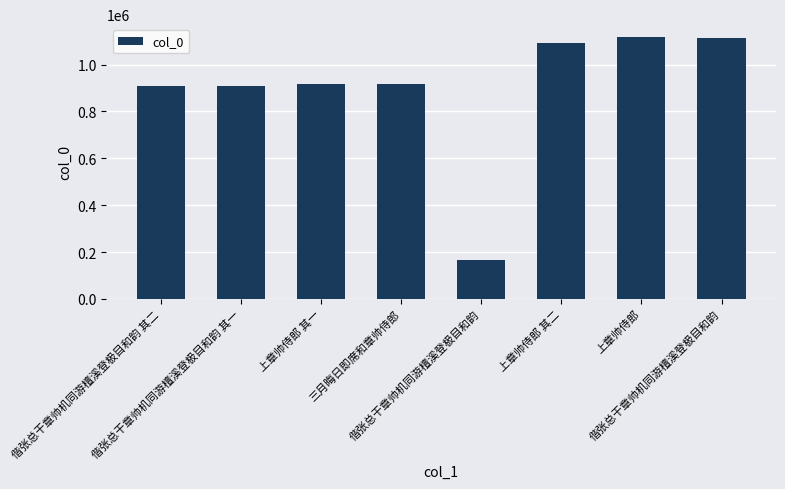

What is the average value?

893064